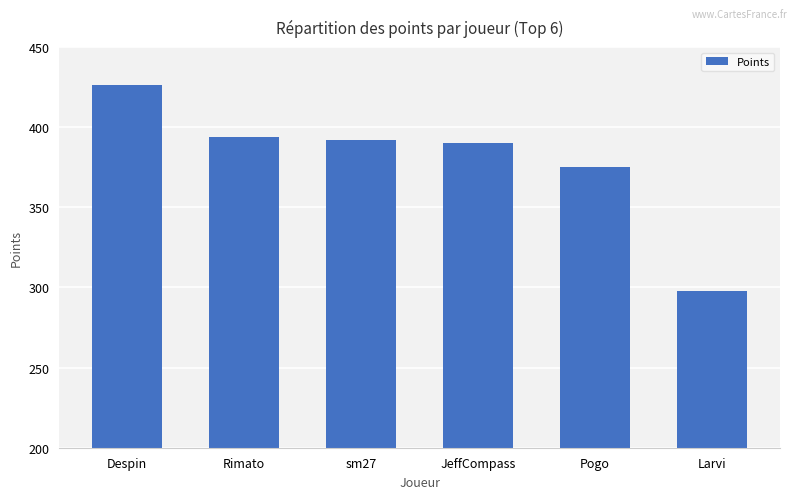

At which label is the value closest to 362?

Pogo